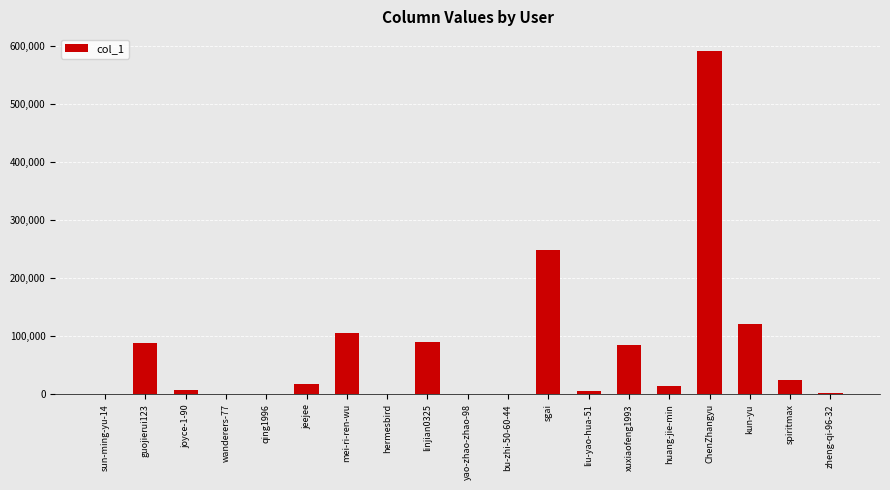

The chart shows a value of 13692 at huang-jie-min. True or false?

True